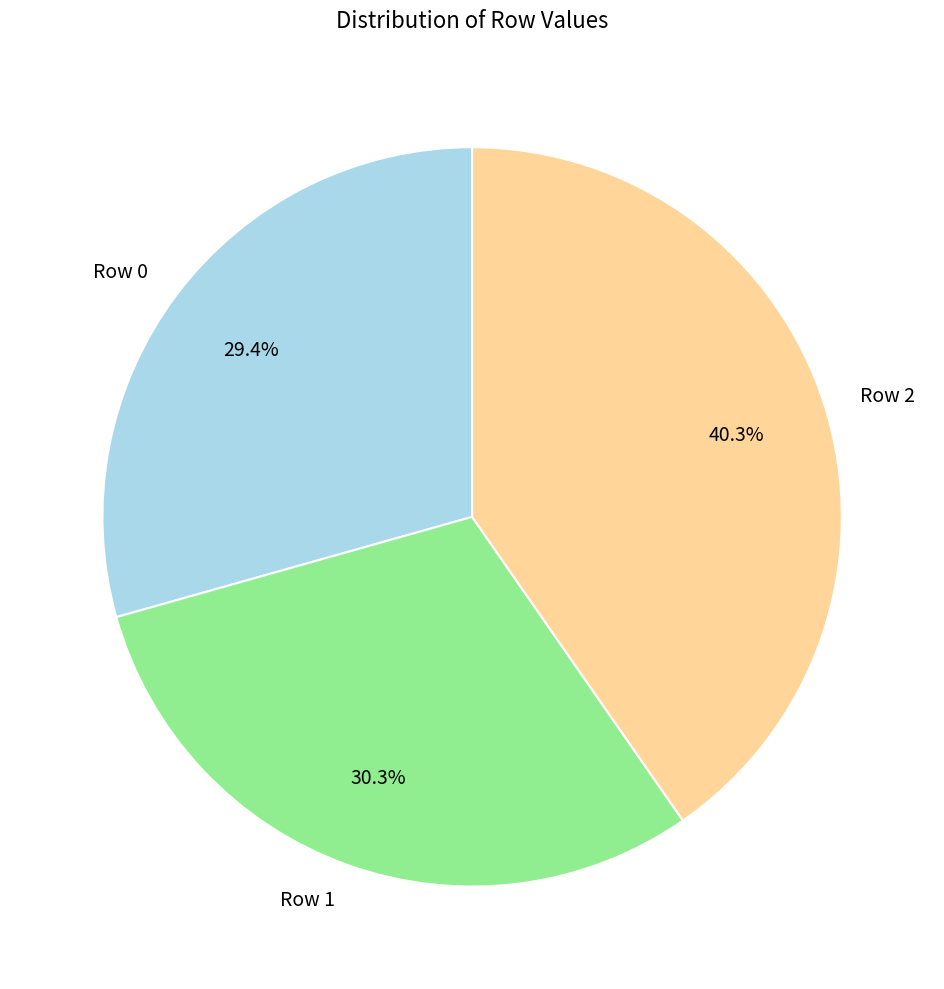

Do Row 0 and Row 1 together represent more than half of the pie?

Yes